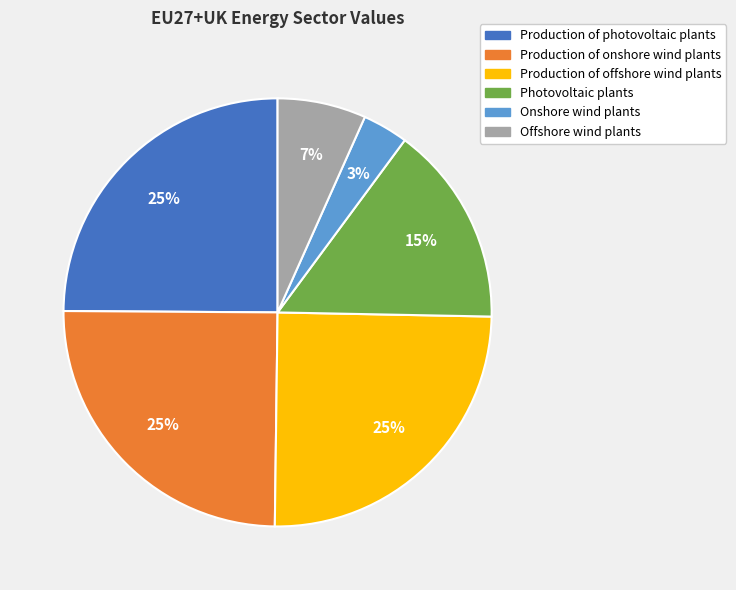

The Production of offshore wind plants slice represents 16% of the pie. True or false?

False